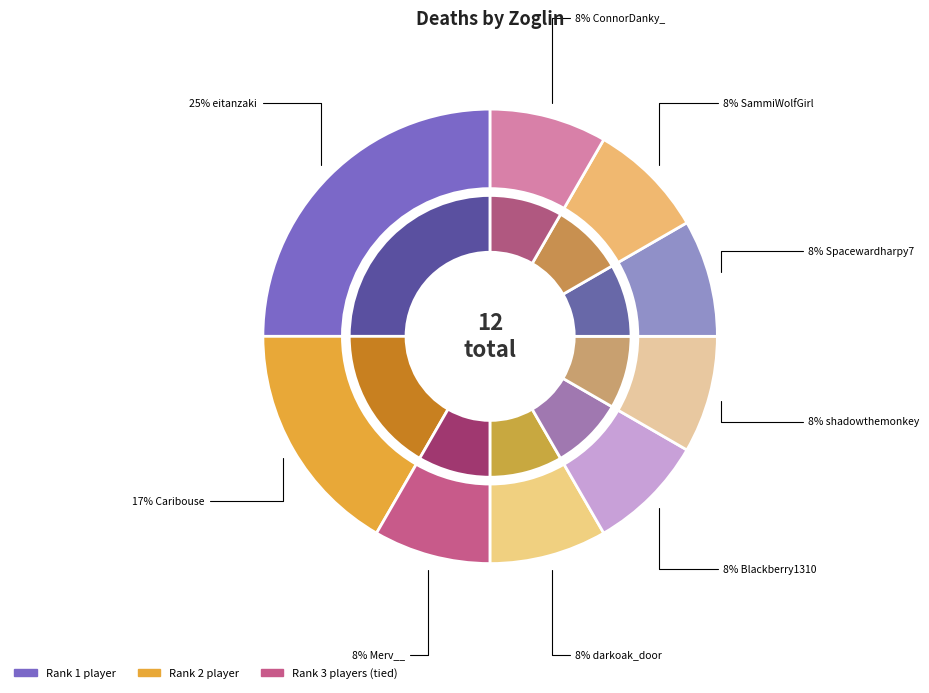

How many slices are in this pie chart?

9